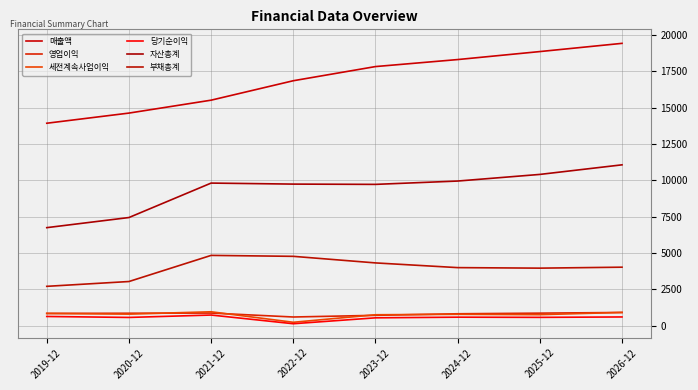

What is the total value across all series at 2025-12?

35464